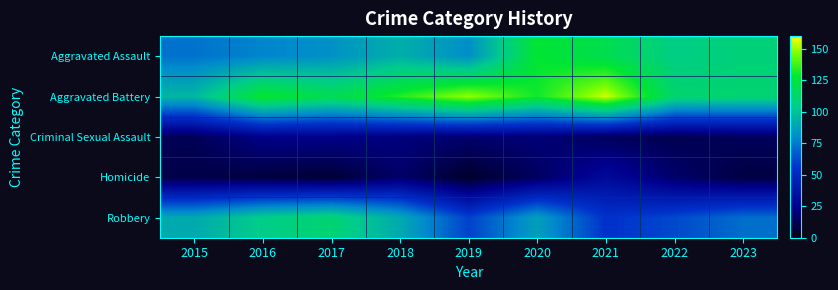

Reading left to right, transcribe all the data shown in this chart.

Aggravated Assault: 2015=73	2016=78	2017=82	2018=93	2019=81	2020=128	2021=120	2022=106	2023=109
Aggravated Battery: 2015=96	2016=129	2017=119	2018=133	2019=149	2020=130	2021=155	2022=112	2023=111
Criminal Sexual Assault: 2015=13	2016=24	2017=24	2018=21	2019=18	2020=20	2021=14	2022=12	2023=14
Homicide: 2015=10	2016=8	2017=6	2018=17	2019=4	2020=15	2021=31	2022=17	2023=9
Robbery: 2015=91	2016=105	2017=111	2018=91	2019=60	2020=87	2021=55	2022=62	2023=72